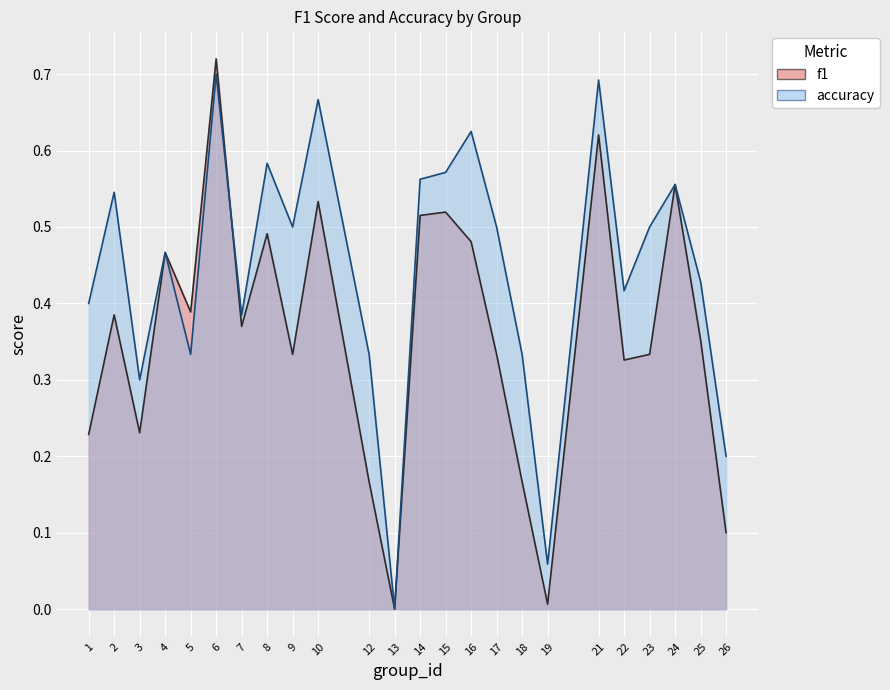

What is the average value of the accuracy series?

0.4